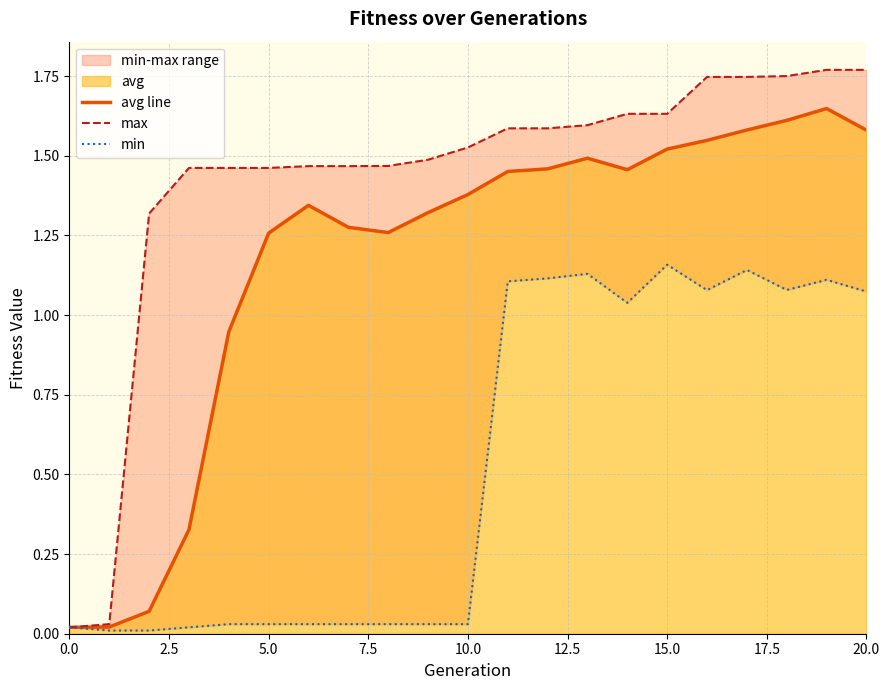

At which label does avg line first exceed 1?

5.0